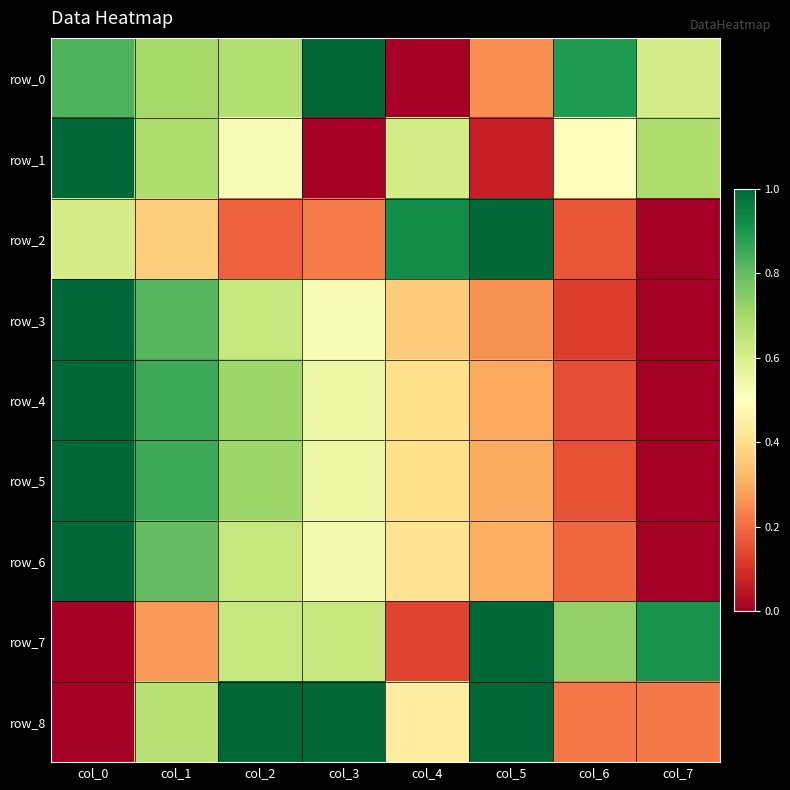

Reading left to right, extract all data points from this chart.

row_0: col_0=0.8	col_1=0.7	col_2=0.7	col_3=1.0	col_4=0.0	col_5=0.3	col_6=0.9	col_7=0.6
row_1: col_0=1.0	col_1=0.7	col_2=0.5	col_3=0.0	col_4=0.6	col_5=0.1	col_6=0.5	col_7=0.7
row_2: col_0=0.6	col_1=0.4	col_2=0.2	col_3=0.2	col_4=0.9	col_5=1.0	col_6=0.2	col_7=0.0
row_3: col_0=1.0	col_1=0.8	col_2=0.6	col_3=0.5	col_4=0.4	col_5=0.3	col_6=0.1	col_7=0.0
row_4: col_0=1.0	col_1=0.9	col_2=0.7	col_3=0.6	col_4=0.4	col_5=0.3	col_6=0.2	col_7=0.0
row_5: col_0=1.0	col_1=0.9	col_2=0.7	col_3=0.6	col_4=0.4	col_5=0.3	col_6=0.2	col_7=0.0
row_6: col_0=1.0	col_1=0.8	col_2=0.6	col_3=0.5	col_4=0.4	col_5=0.3	col_6=0.2	col_7=0.0
row_7: col_0=0.0	col_1=0.3	col_2=0.6	col_3=0.6	col_4=0.1	col_5=1.0	col_6=0.7	col_7=0.9
row_8: col_0=0.0	col_1=0.7	col_2=1.0	col_3=1.0	col_4=0.4	col_5=1.0	col_6=0.2	col_7=0.2